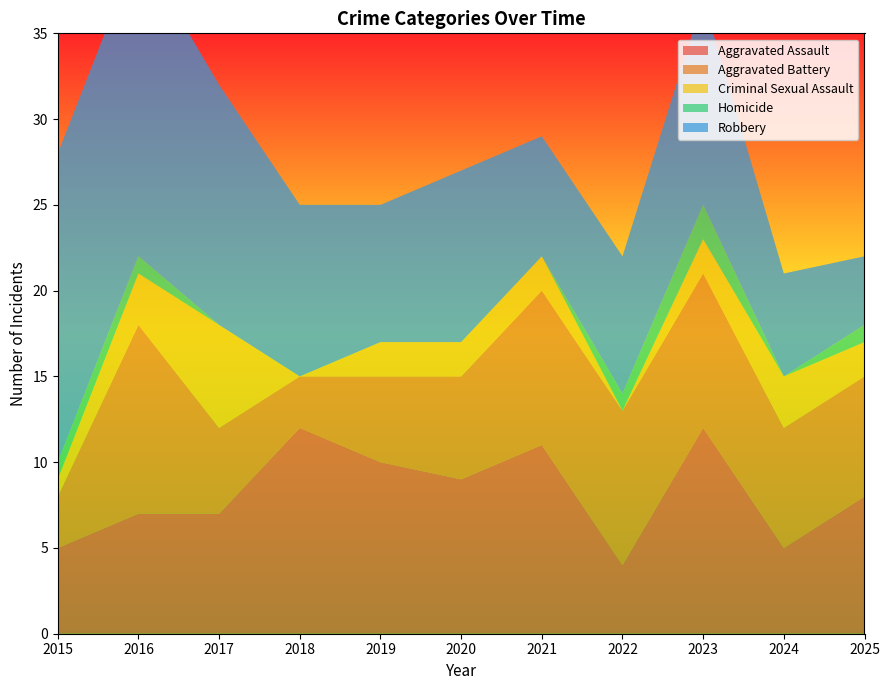

Reading left to right, transcribe all the data shown in this chart.

Aggravated Assault: 5	7	7	12	10	9	11	4	12	5	8
Aggravated Battery: 3	11	5	3	5	6	9	9	9	7	7
Criminal Sexual Assault: 1	3	6	0	2	2	2	0	2	3	2
Homicide: 1	1	0	0	0	0	0	1	2	0	1
Robbery: 18	18	14	10	8	10	7	8	12	6	4